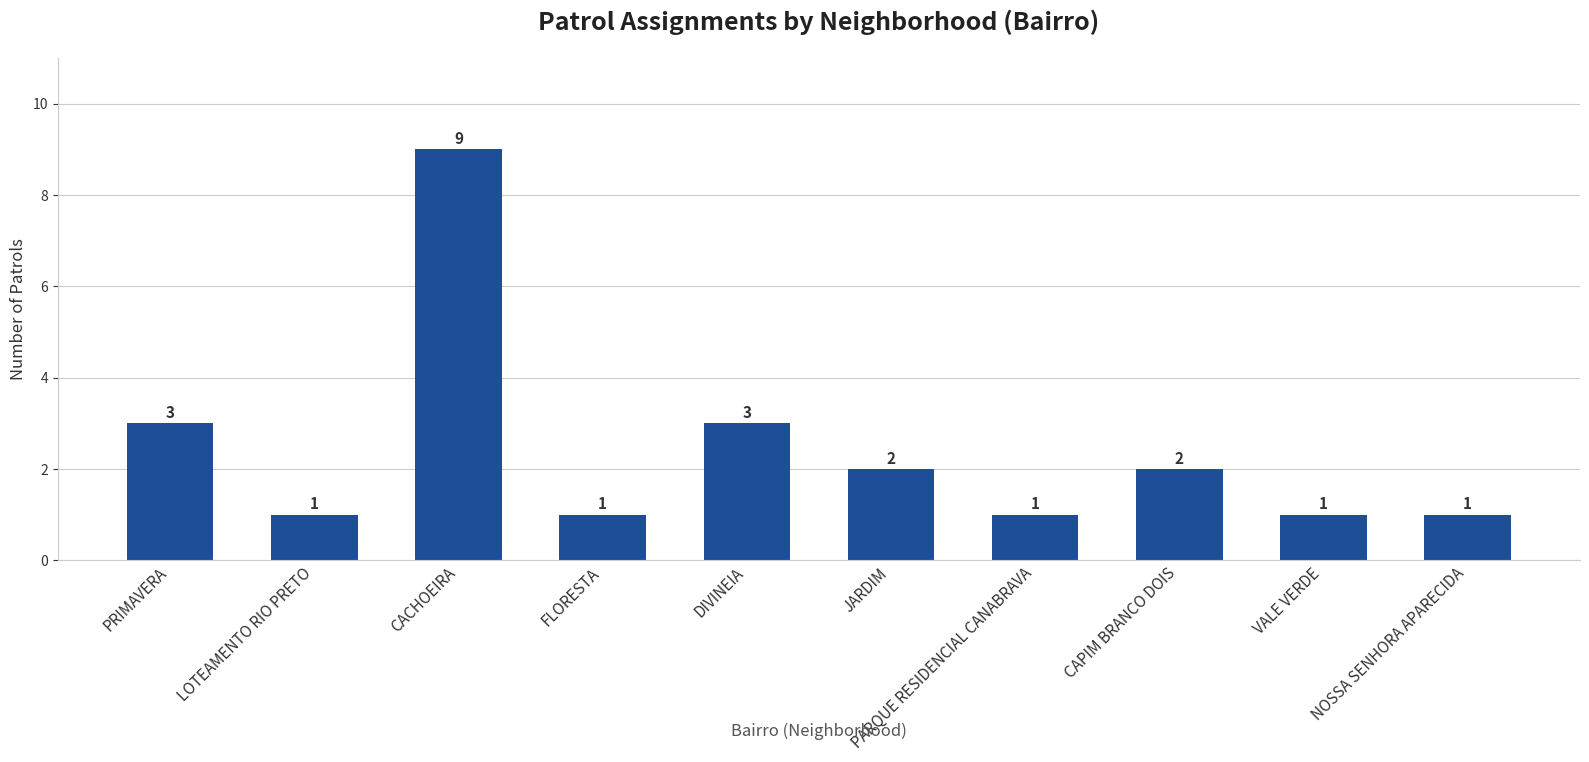

What is the approximate value at FLORESTA?

1